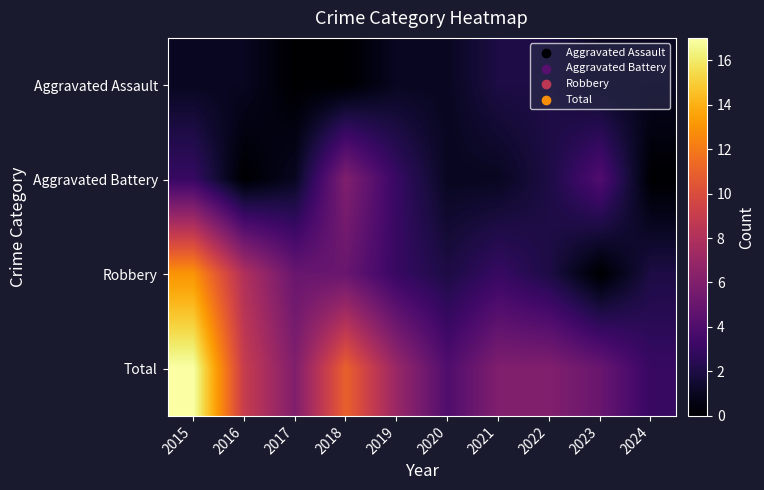

Count the number of categories in the chart.

10